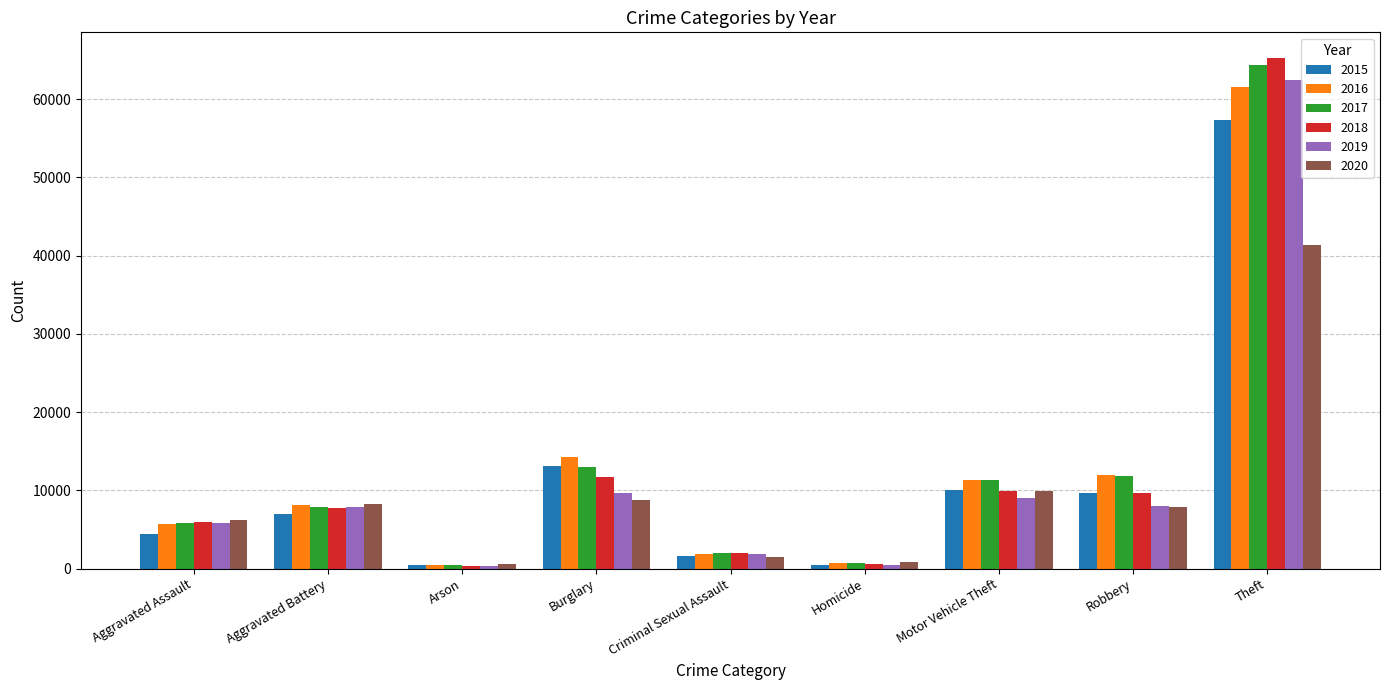

What is the greatest value displayed?

65284